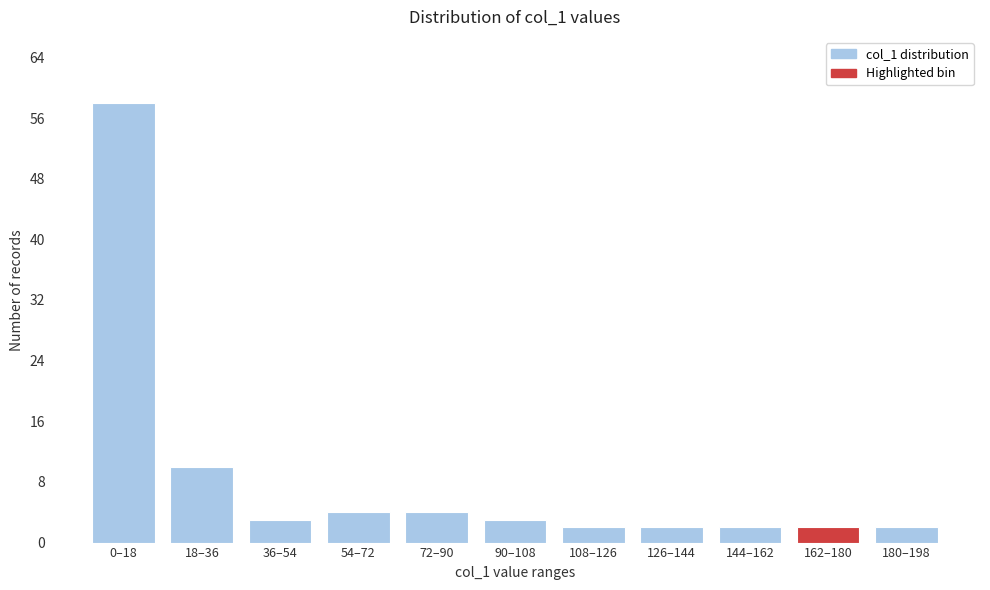

Reading left to right, list all the values displayed in this chart.

58	10	3	4	4	3	2	2	2	2	2